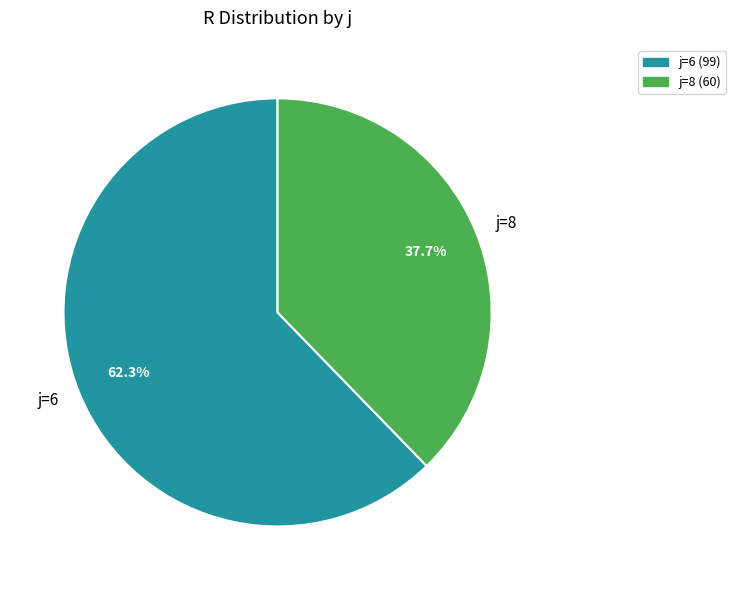

What is the ratio of the value at j=8 to the value at j=6?

0.6